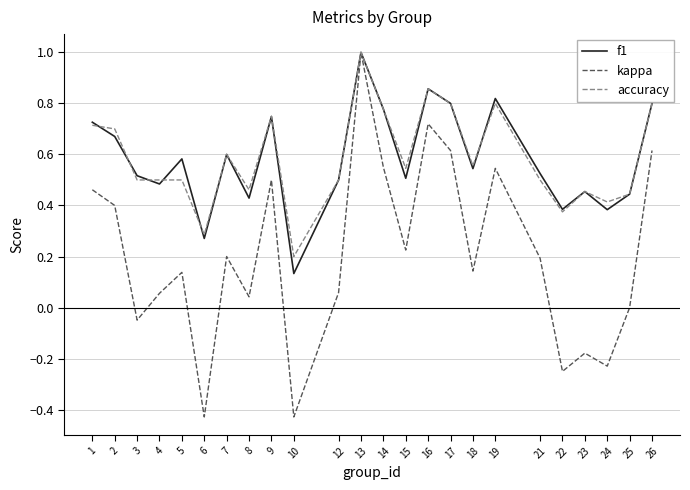

At which category does f1 reach its first local valley?

4